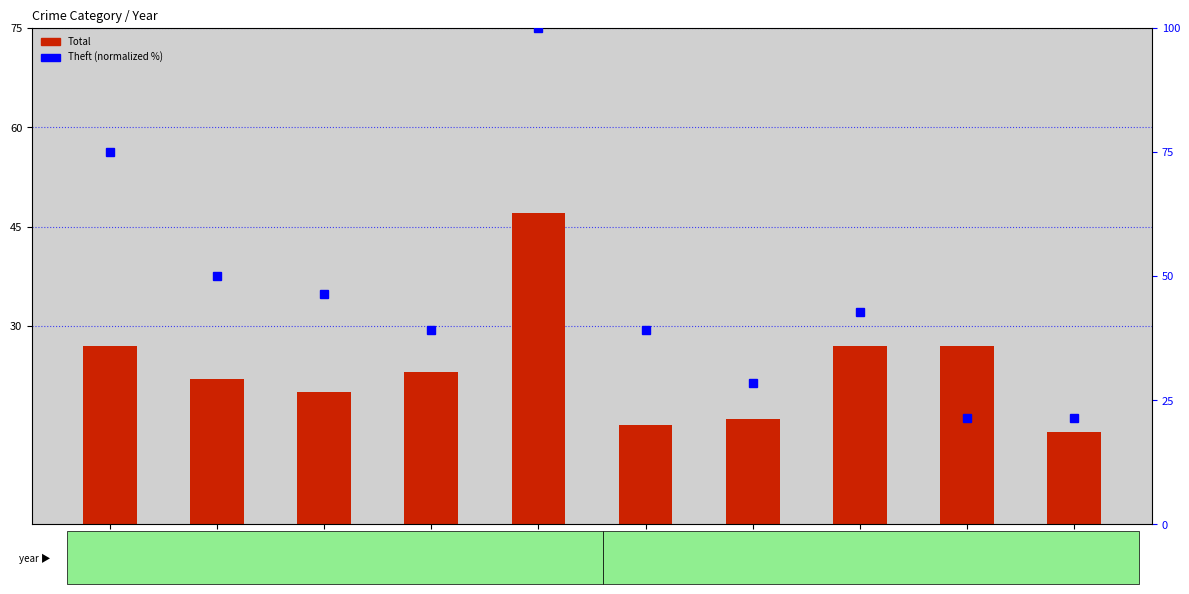

Which category has the lowest value in the Theft (normalized) series?

2023